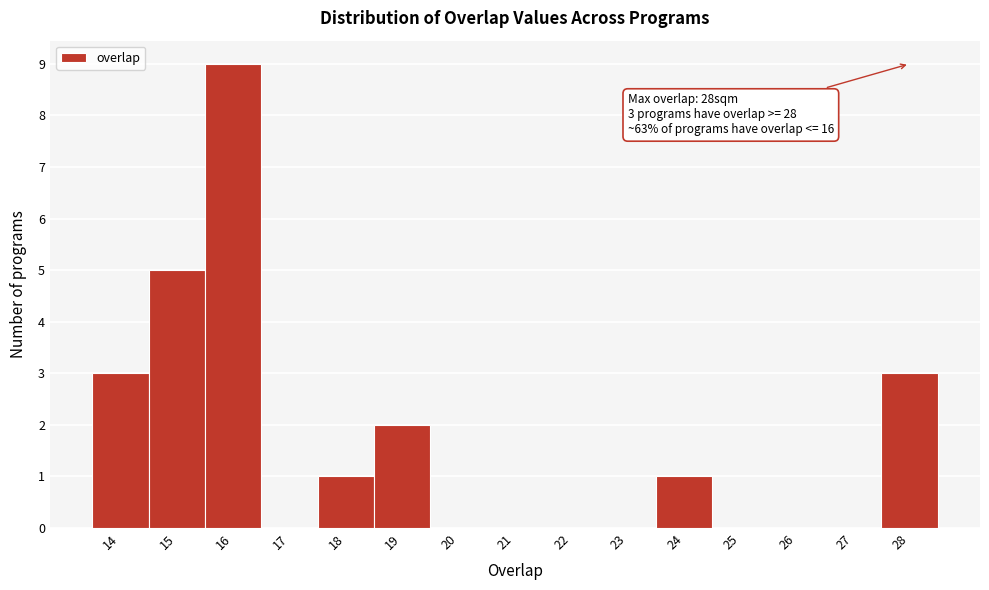

Over which range of the x-axis is the bar tallest?

15.5 to 16.5